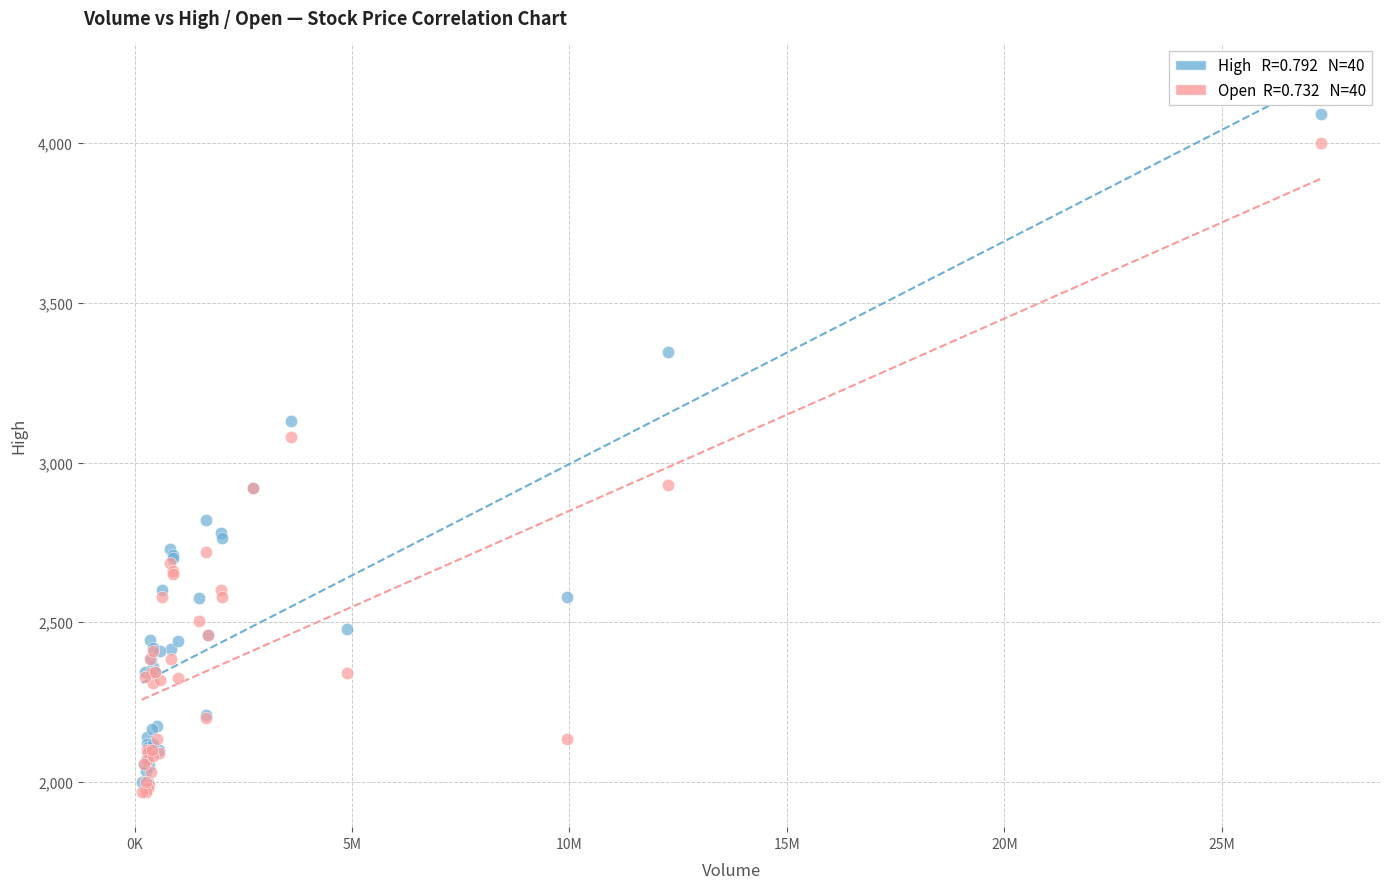

Across all series, what Y value is closest to 3030?

3080